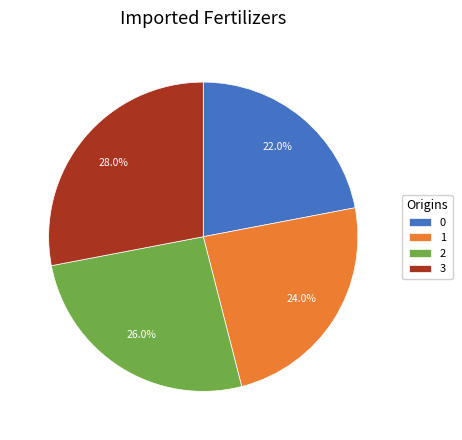

How many segments does this pie chart have?

4